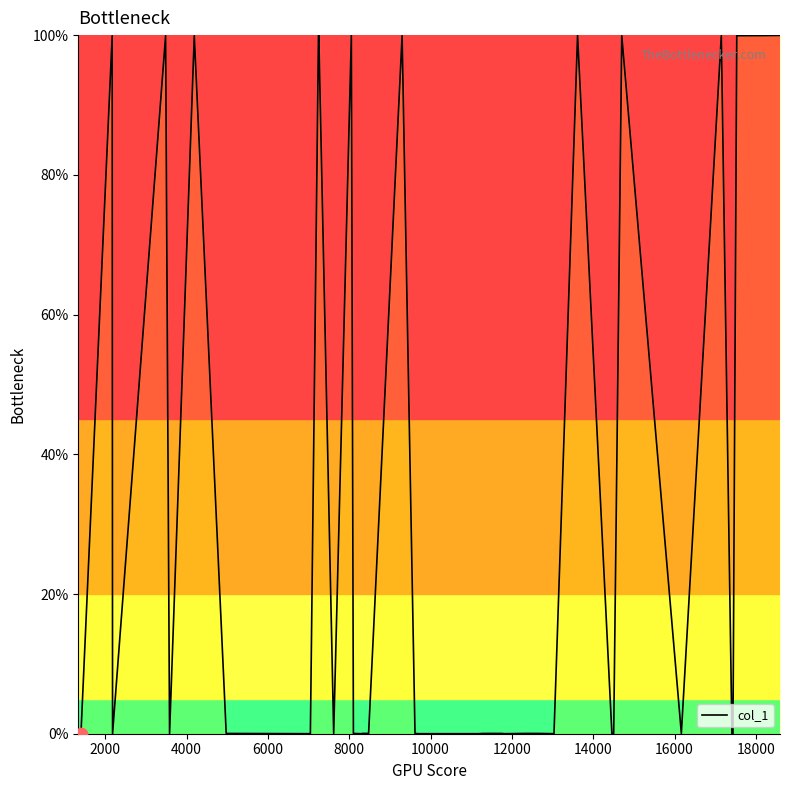

What is the greatest value displayed?

100.0